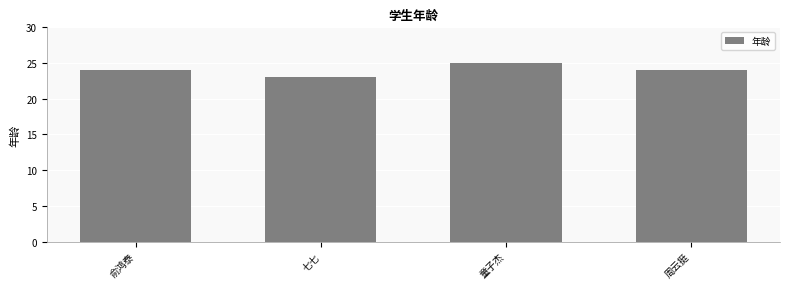

What is the average value?

24